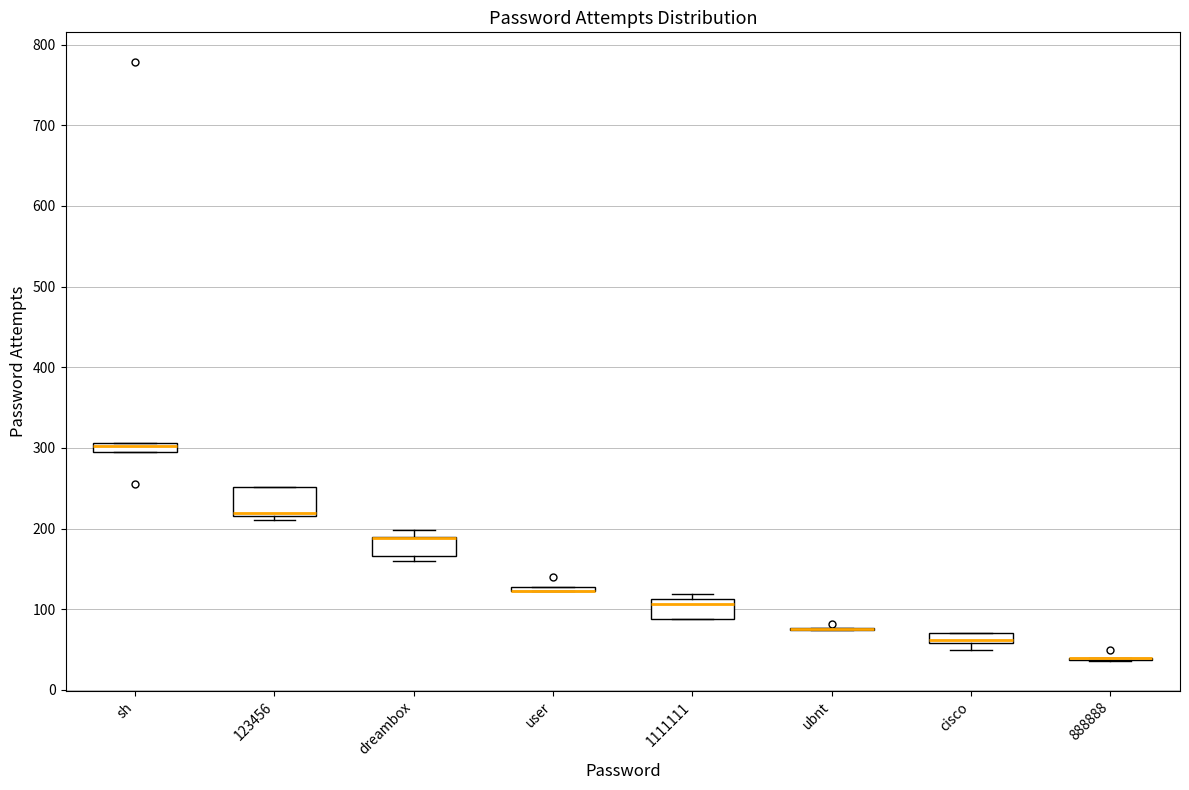

Comparing the boxes themselves (not the whiskers), which one is the tallest?

123456